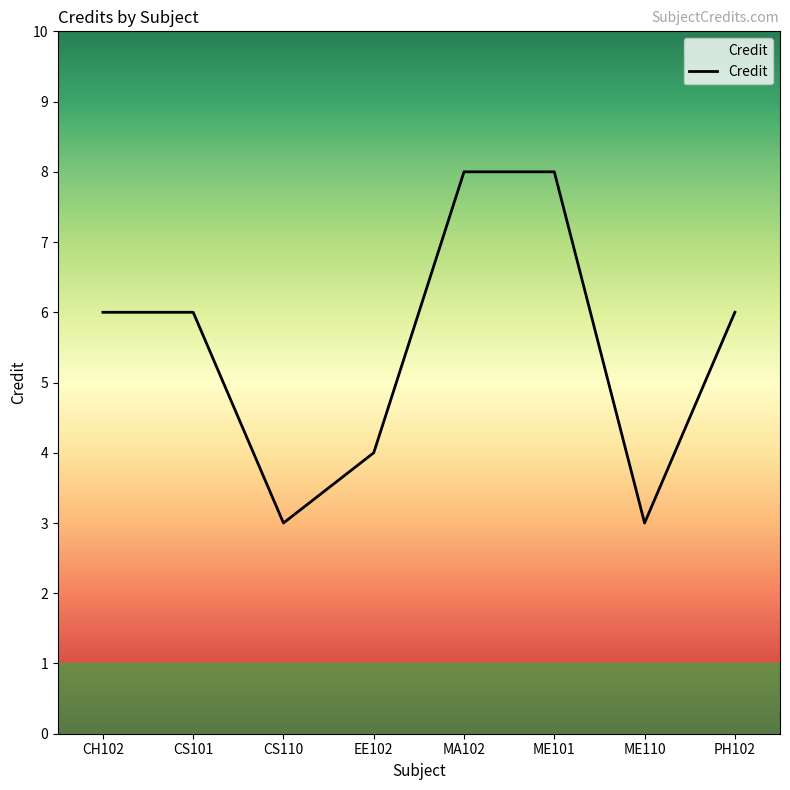

What position from the right is CS101?

7